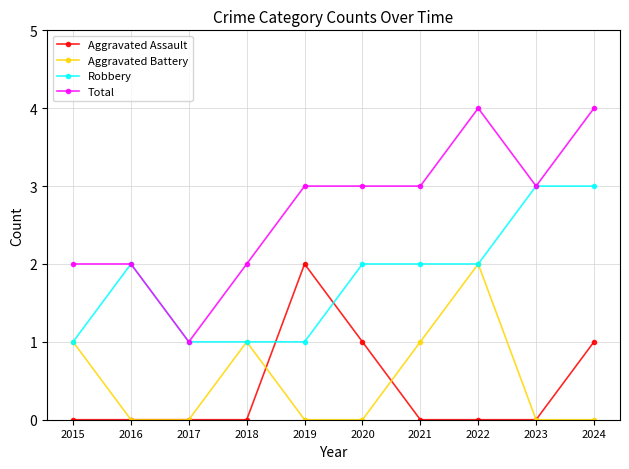

True or false: Total and Aggravated Battery intersect in this chart.

False